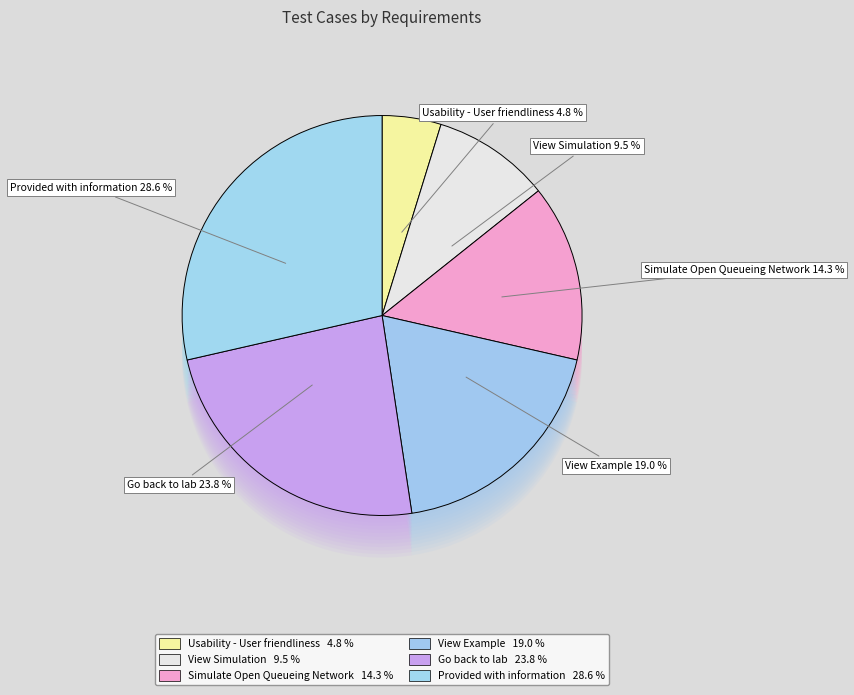

True or false: User friendliness of the Experiment accounts for 1% of the total.

False